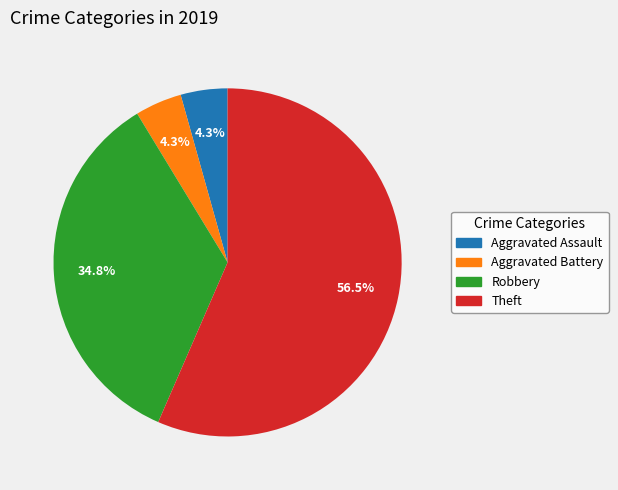

True or false: Aggravated Battery accounts for 4% of the total.

True